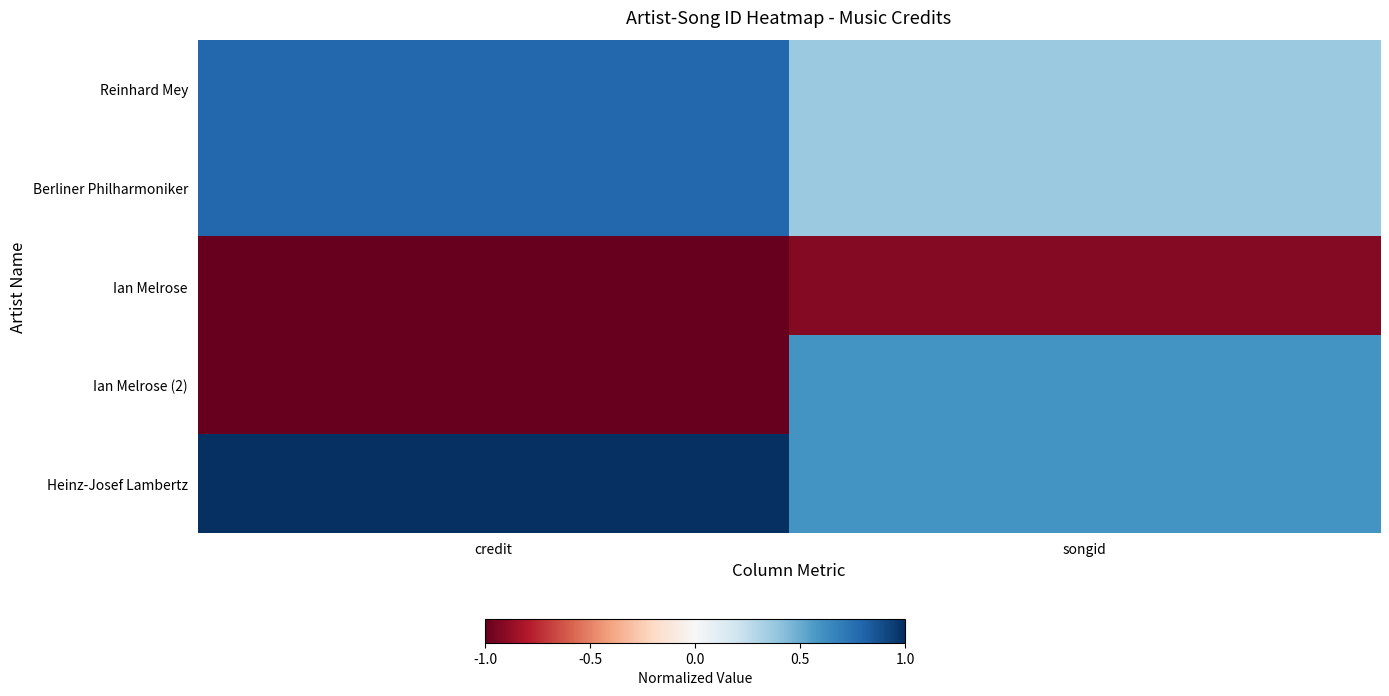

At credit, list the series in order from smallest to largest.

Ian Melrose, Ian Melrose (2), Reinhard Mey, Berliner Philharmoniker, Heinz-Josef Lambertz